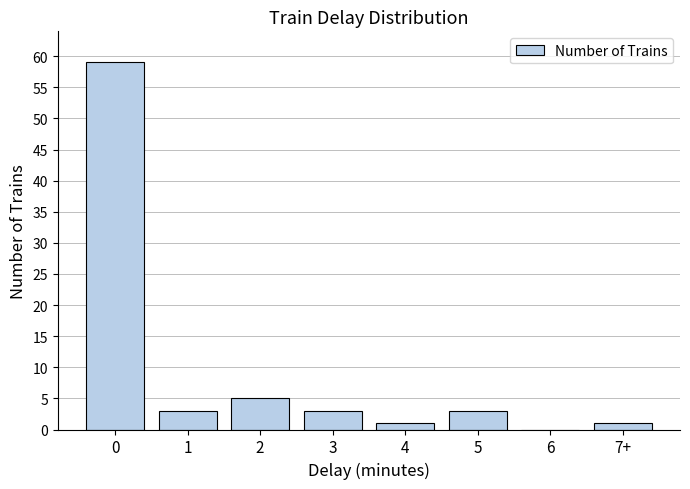

Reading left to right, extract all data points from this chart.

0=59	1=3	2=5	3=3	4=1	5=3	6=0	7+=1